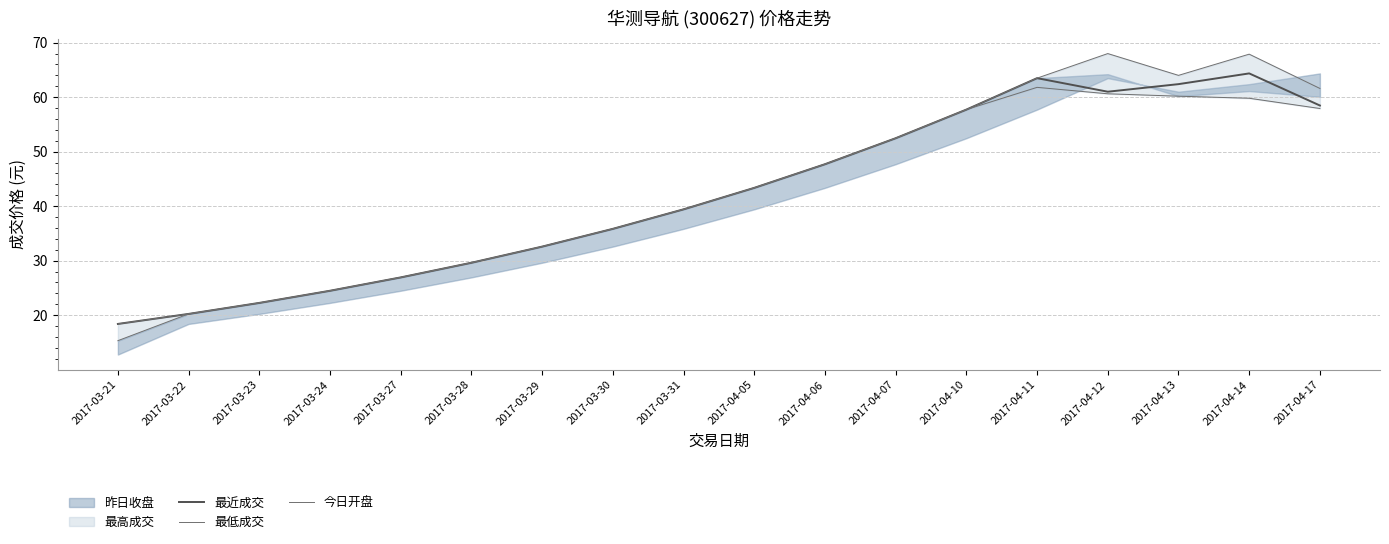

The 今日开盘 series shows 68.8 at 2017-04-06. True or false?

False